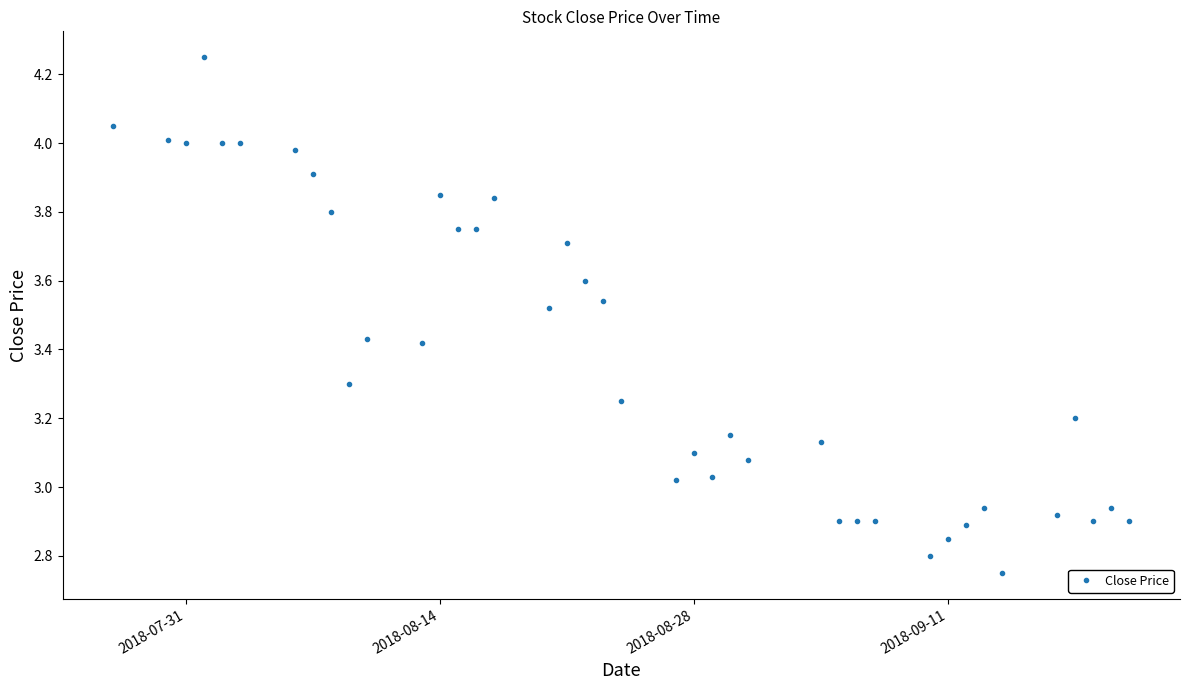

What is the sum of all values?

135.3